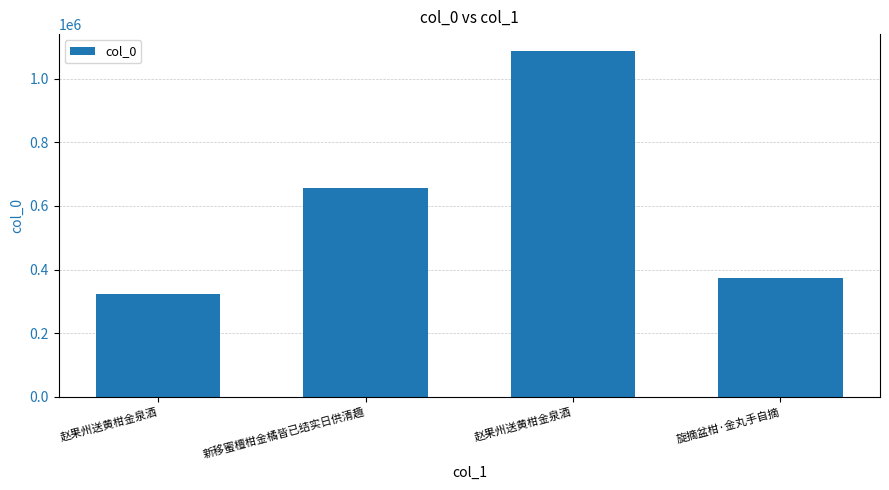

List the labels in order of value, largest first.

赵果州送黄柑金泉酒, 新移蜜檀柑金橘皆已结实日供清趣, 旋摘盆柑·金丸手自摘, 赵果州送黄柑金泉酒